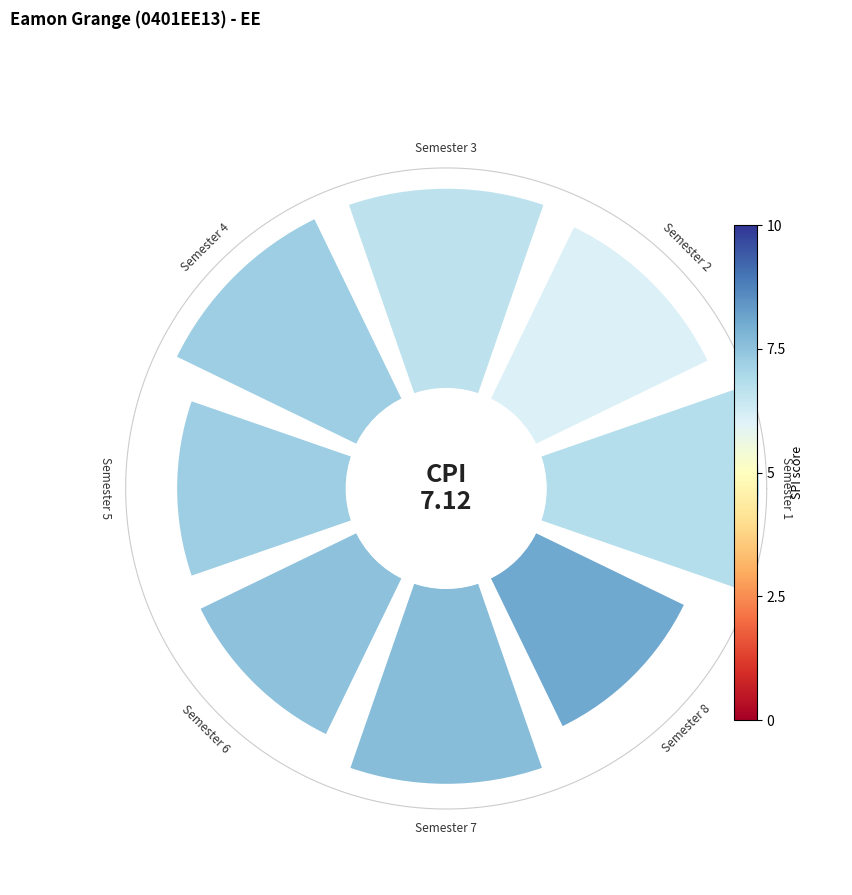

True or false: 3 accounts for 4% of the total.

False